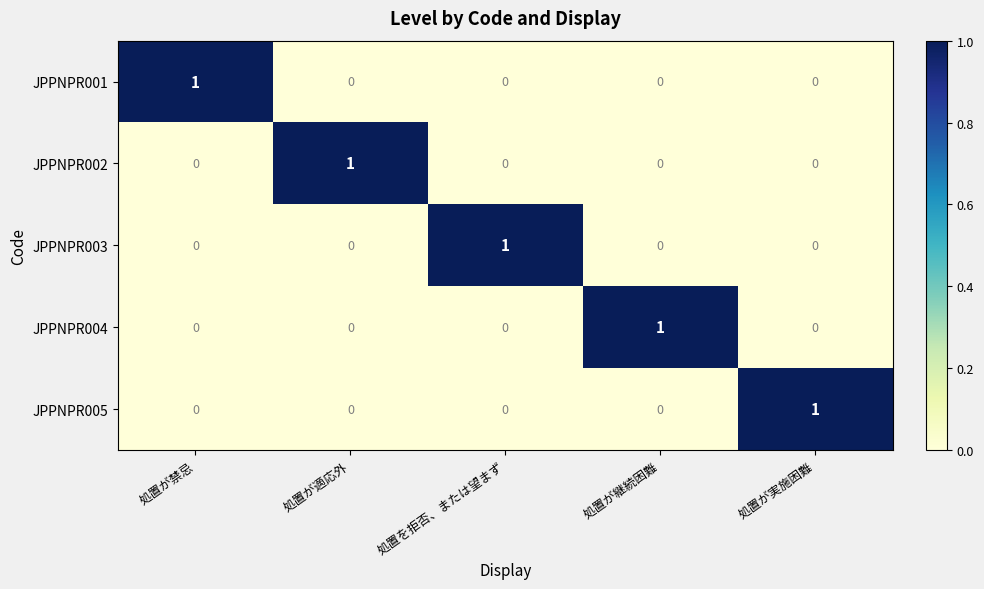

How many series are shown in this chart?

5